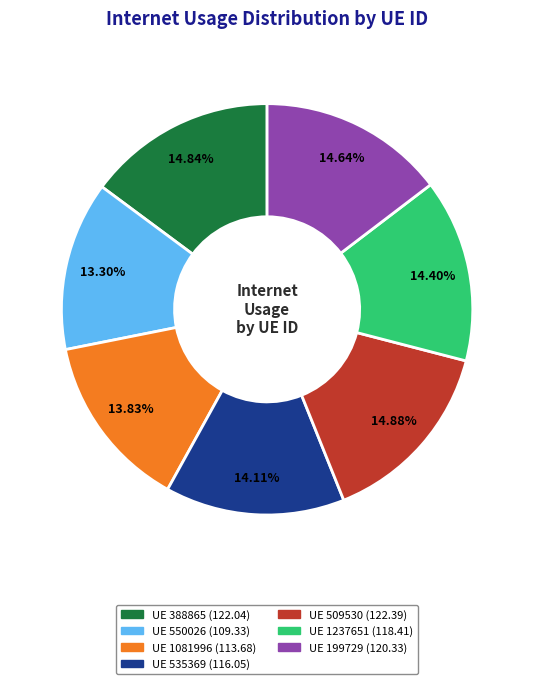

Is there a majority slice in this chart?

No